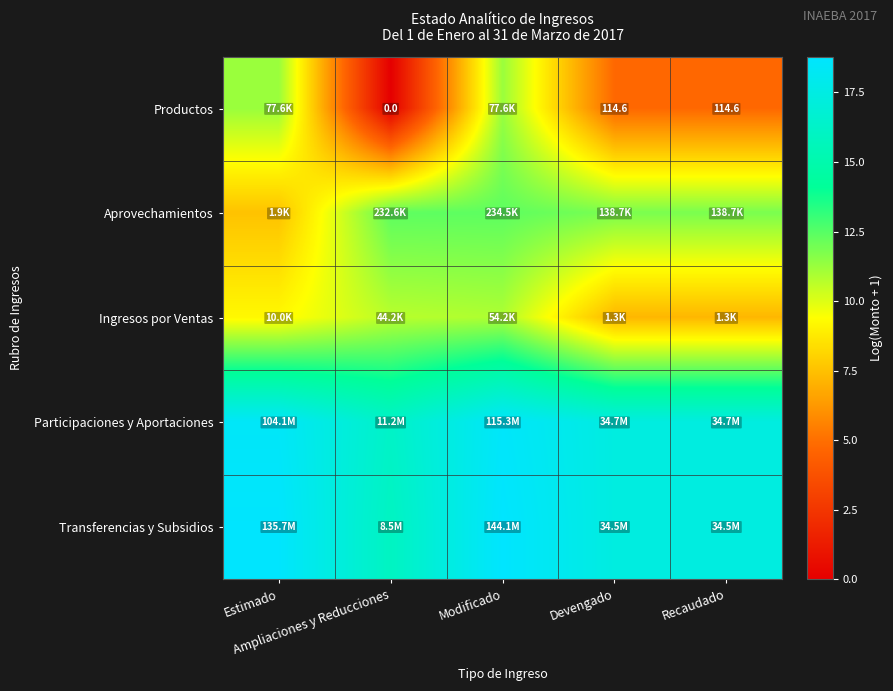

How many data points in Productos are less than 4?

1